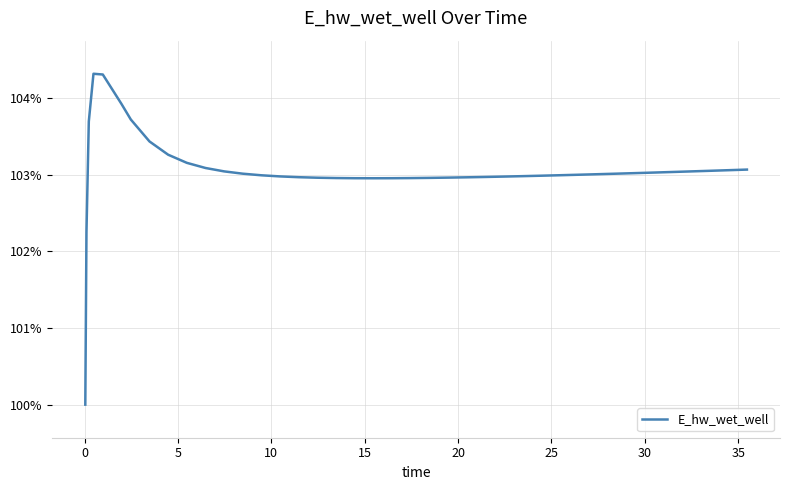

What is the difference between the maximum and minimum values?

4.3